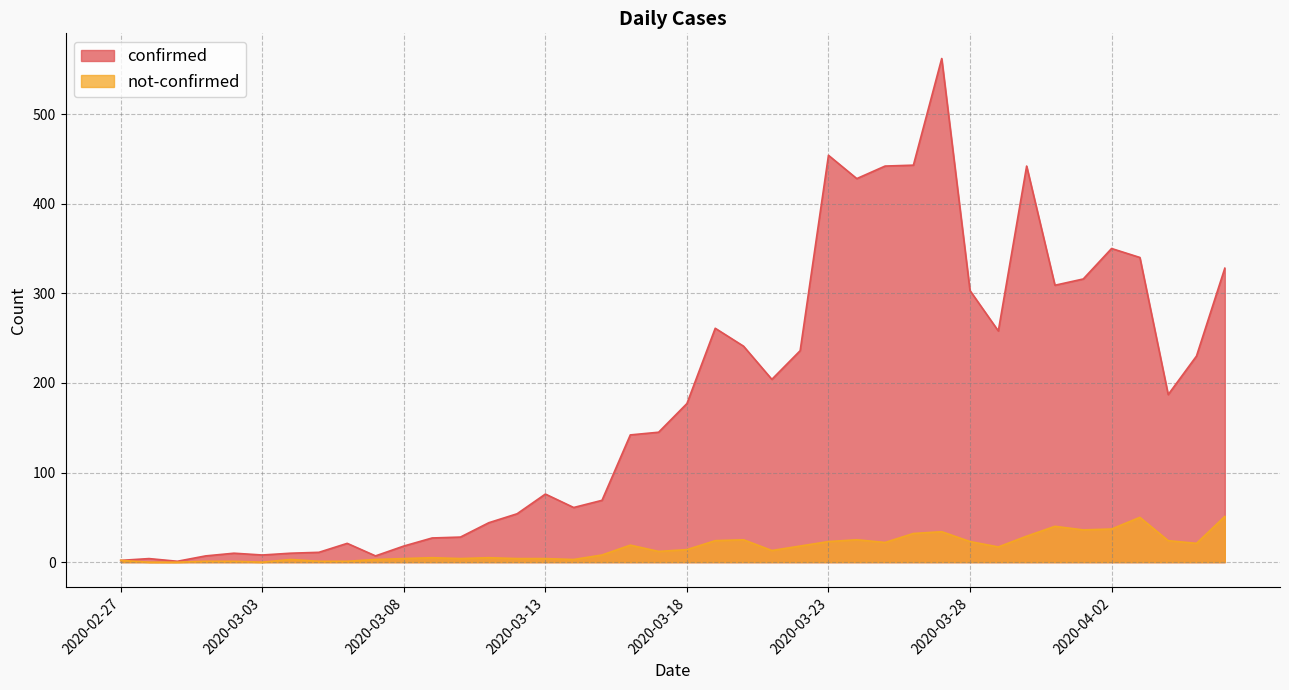

What position from the right is 2020-03-08?

30